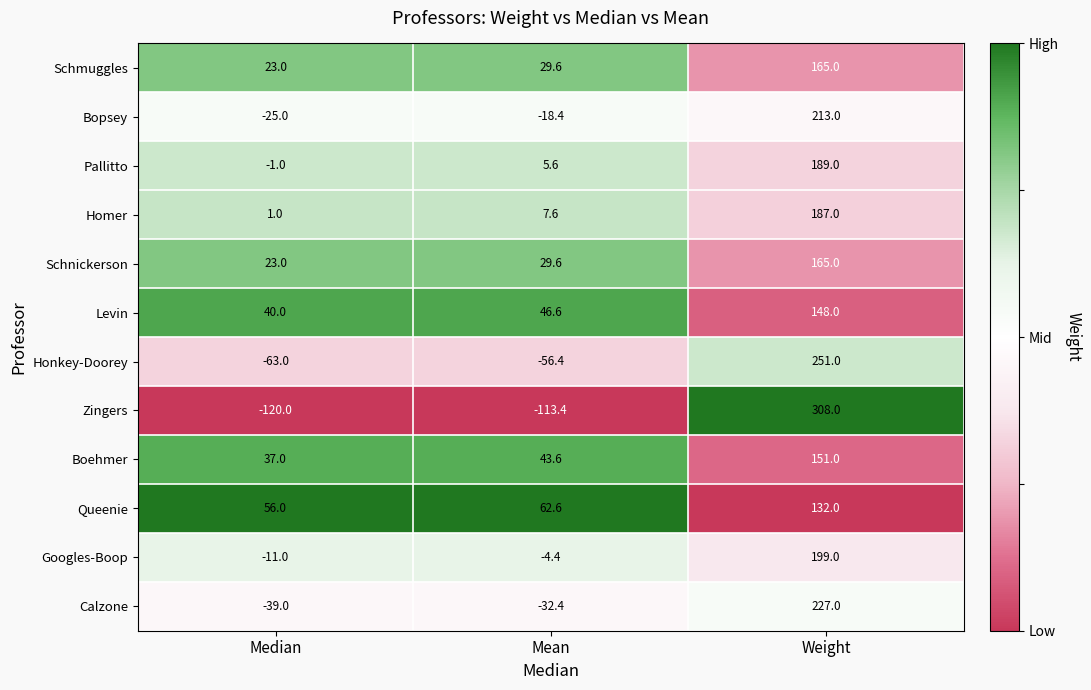

Which series has the widest spread of values?

Zingers